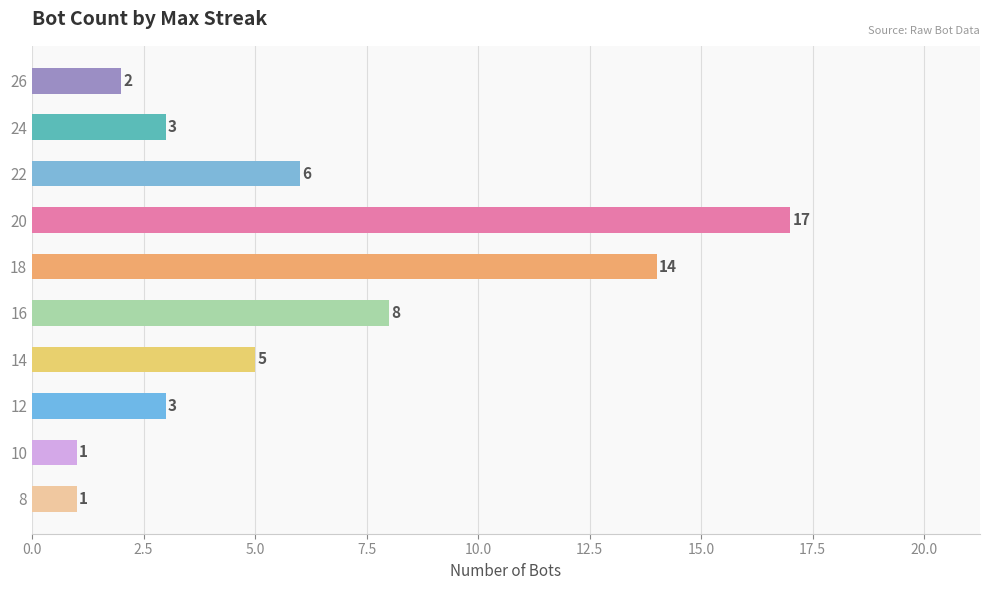

What value does the data have at 22?

6